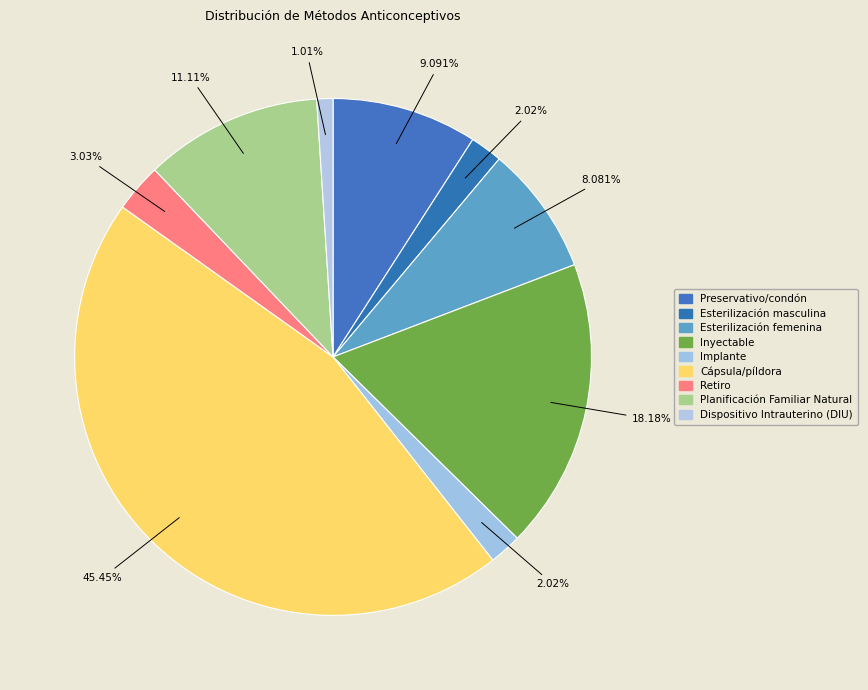

The Preservativo/condón slice represents 23% of the pie. True or false?

False